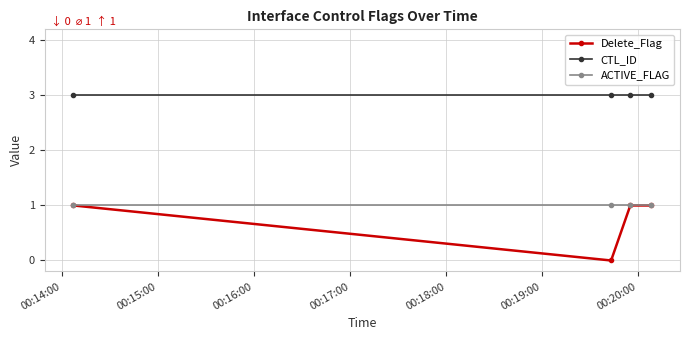

Reading right to left, extract all data points from this chart.

Delete_Flag: 1	1	0	1
CTL_ID: 3	3	3	3
ACTIVE_FLAG: 1	1	1	1